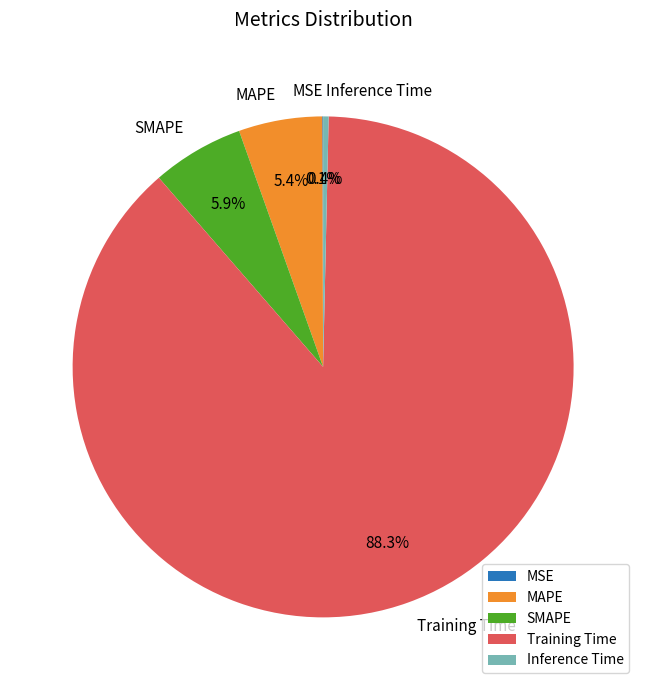

Do SMAPE and Training Time together represent more than half of the pie?

Yes